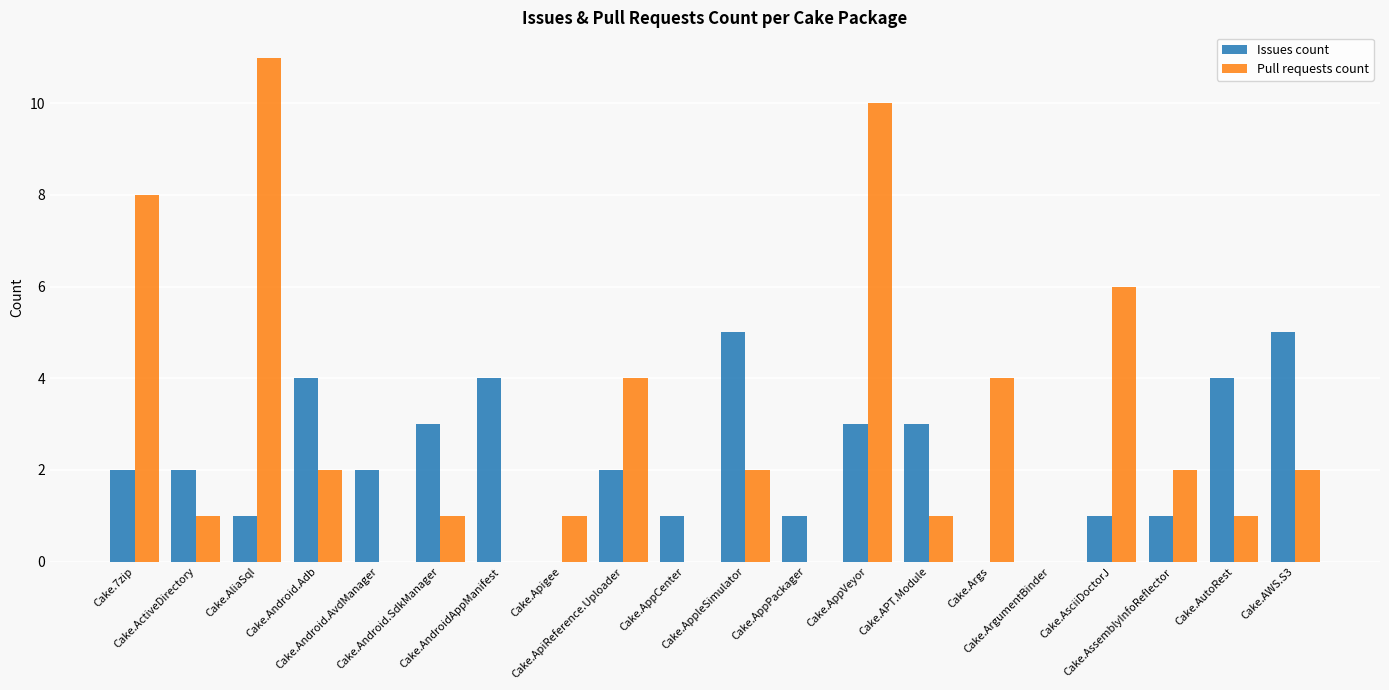

Reading left to right, extract all data points from this chart.

Issues count: Cake.7zip=2	Cake.ActiveDirectory=2	Cake.AliaSql=1	Cake.Android.Adb=4	Cake.Android.AvdManager=2	Cake.Android.SdkManager=3	Cake.AndroidAppManifest=4	Cake.Apigee=0	Cake.ApiReference.Uploader=2	Cake.AppCenter=1	Cake.AppleSimulator=5	Cake.AppPackager=1	Cake.AppVeyor=3	Cake.APT.Module=3	Cake.Args=0	Cake.ArgumentBinder=0	Cake.AsciiDoctorJ=1	Cake.AssemblyInfoReflector=1	Cake.AutoRest=4	Cake.AWS.S3=5
Pull requests count: Cake.7zip=8	Cake.ActiveDirectory=1	Cake.AliaSql=11	Cake.Android.Adb=2	Cake.Android.AvdManager=0	Cake.Android.SdkManager=1	Cake.AndroidAppManifest=0	Cake.Apigee=1	Cake.ApiReference.Uploader=4	Cake.AppCenter=0	Cake.AppleSimulator=2	Cake.AppPackager=0	Cake.AppVeyor=10	Cake.APT.Module=1	Cake.Args=4	Cake.ArgumentBinder=0	Cake.AsciiDoctorJ=6	Cake.AssemblyInfoReflector=2	Cake.AutoRest=1	Cake.AWS.S3=2